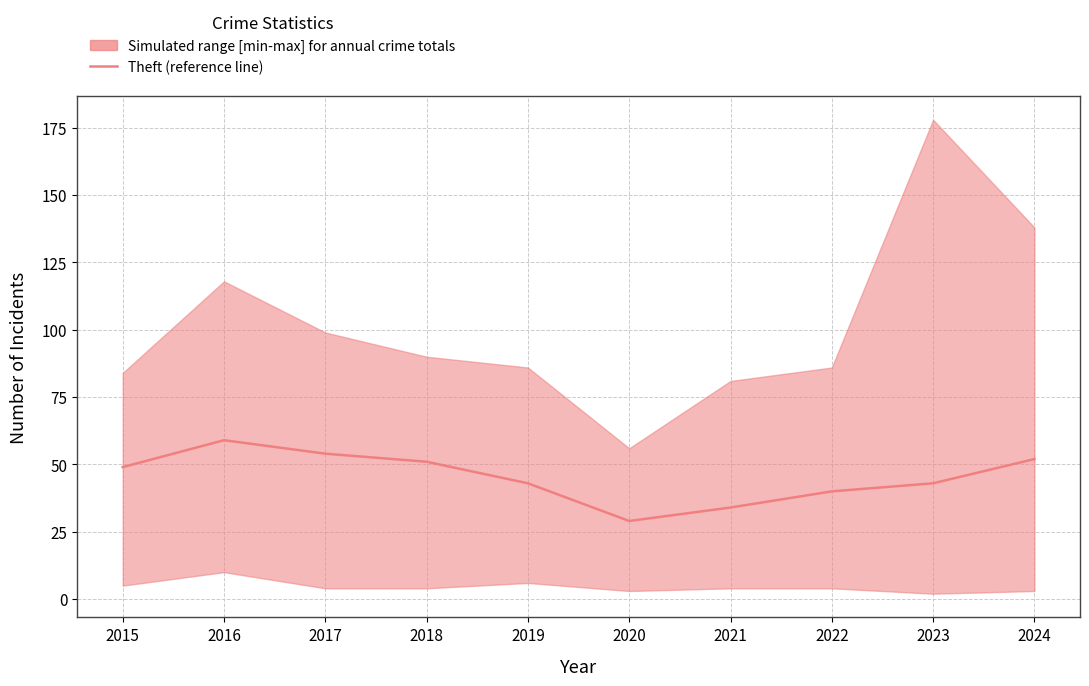

At which label does the data first exceed 49?

2016